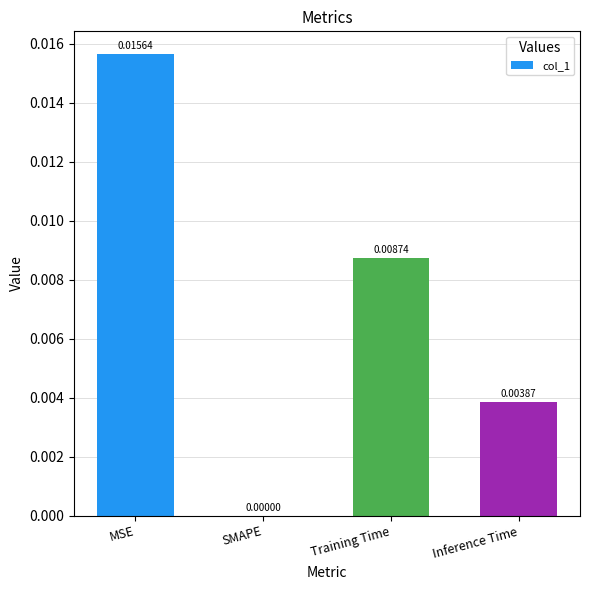

Between SMAPE and Training Time, which is larger?

Training Time